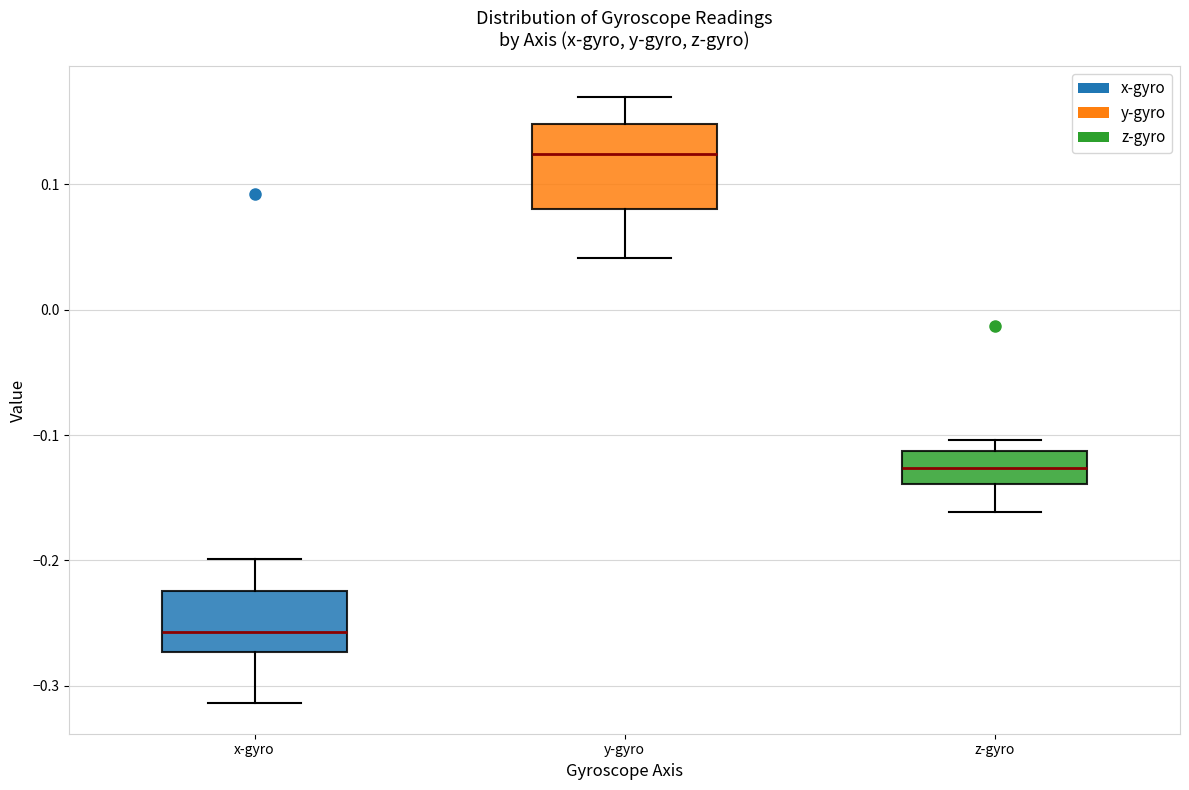

Comparing the boxes themselves (not the whiskers), which one is the tallest?

y-gyro